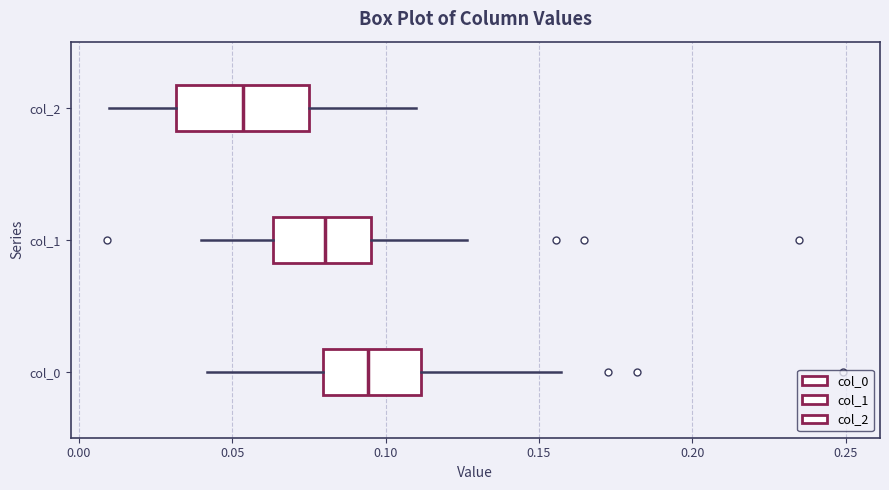

Which box has the furthest to the left median line?

col_2